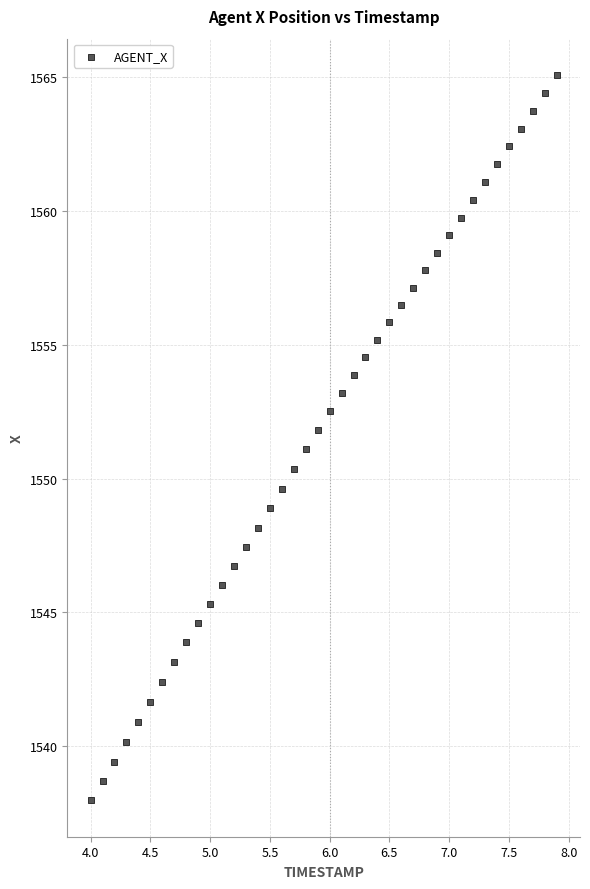

What is the range of X values (max minus min)?

3.9